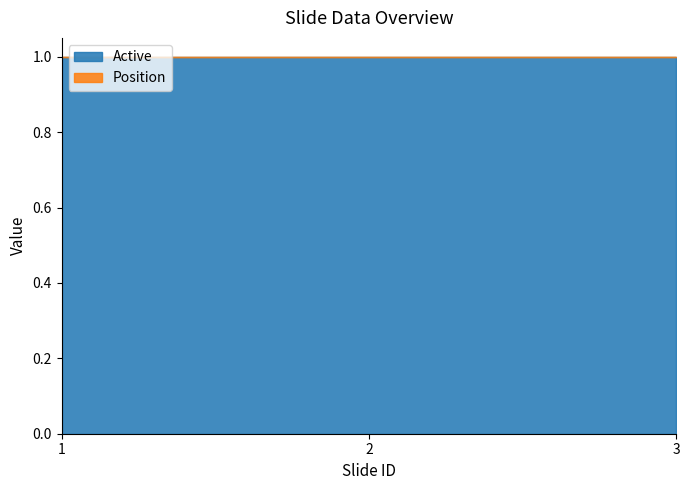

At which label is Position closest to 0?

1